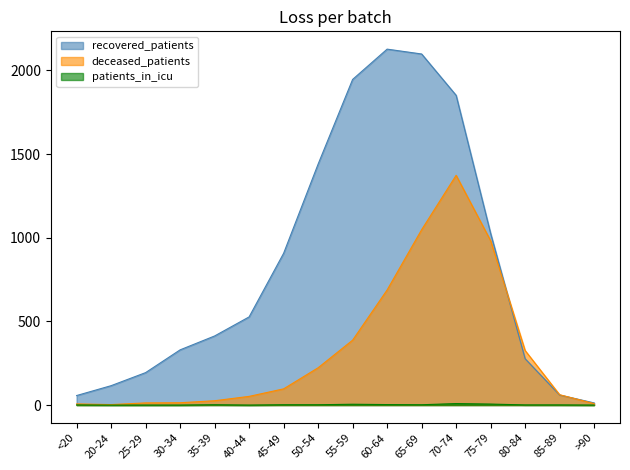

How many series are shown in this chart?

3